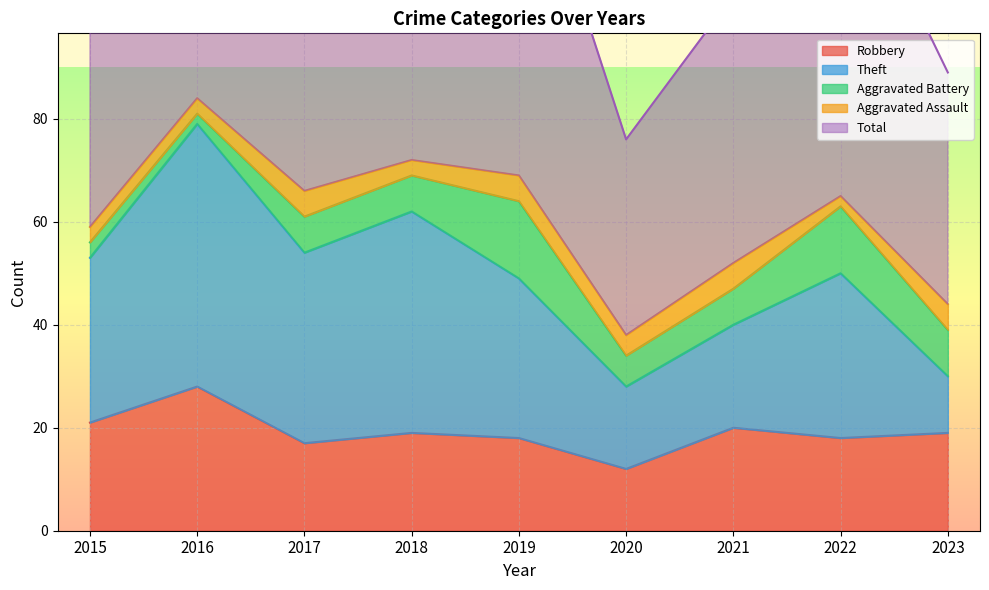

What is the total value across all series at 2022?

132